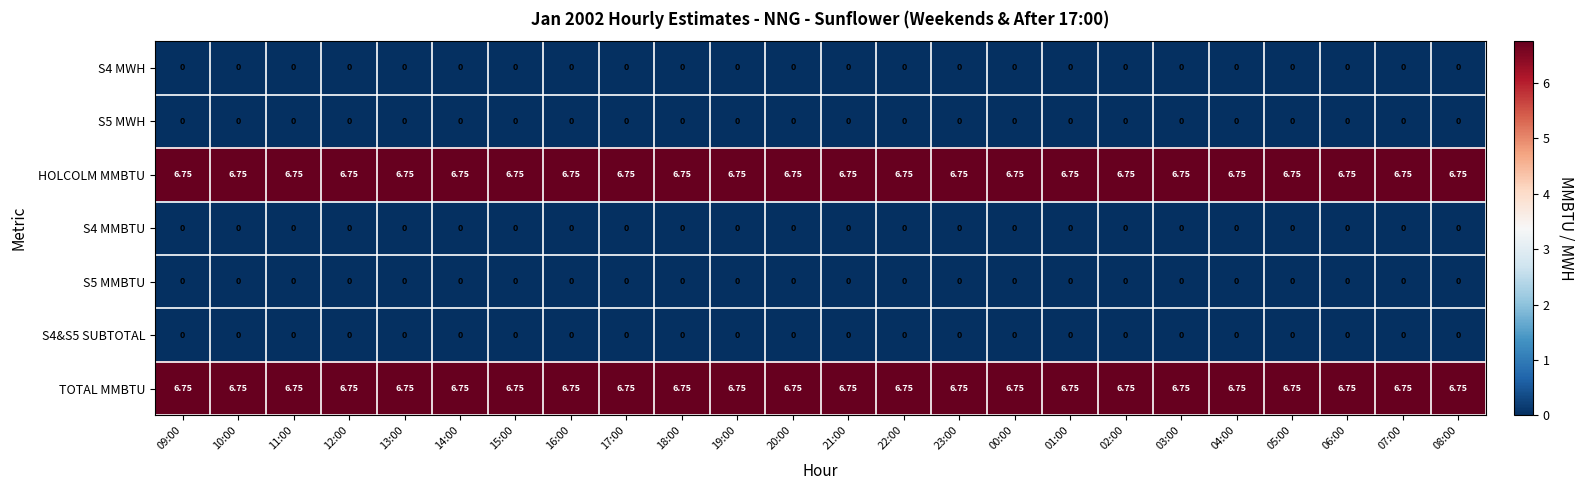

Is the value of HOLCOLM MMBTU at 11:00 greater than the value of S4 MWH at 09:00?

Yes